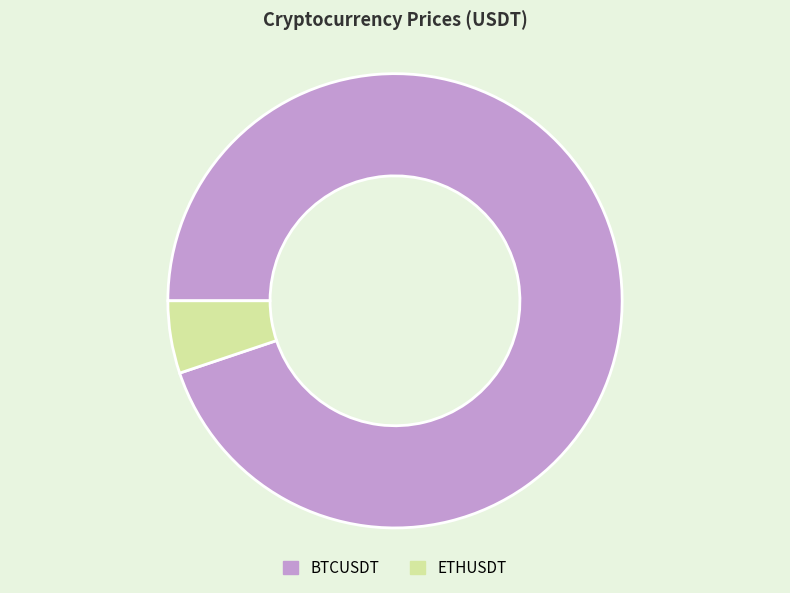

How many slices are in this pie chart?

2